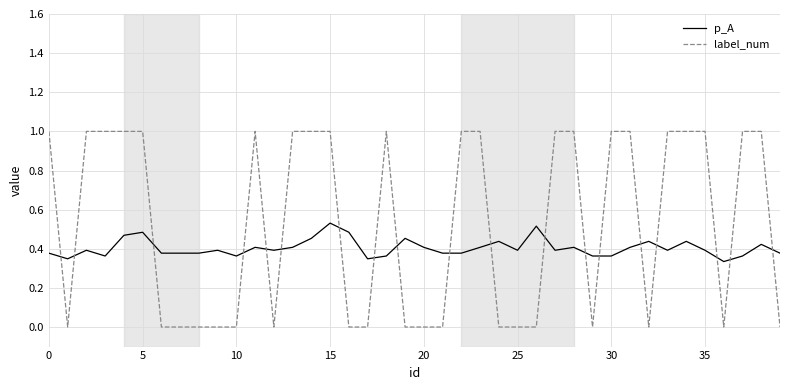

Rank the series by their maximum value, from highest to lowest.

label_num, p_A